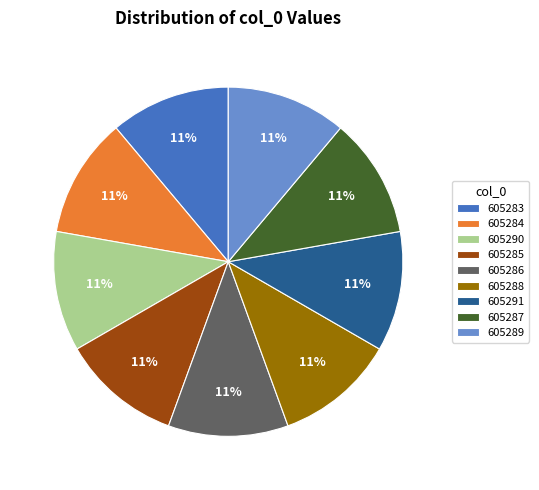

To the nearest percent, what is the average slice percentage?

11%